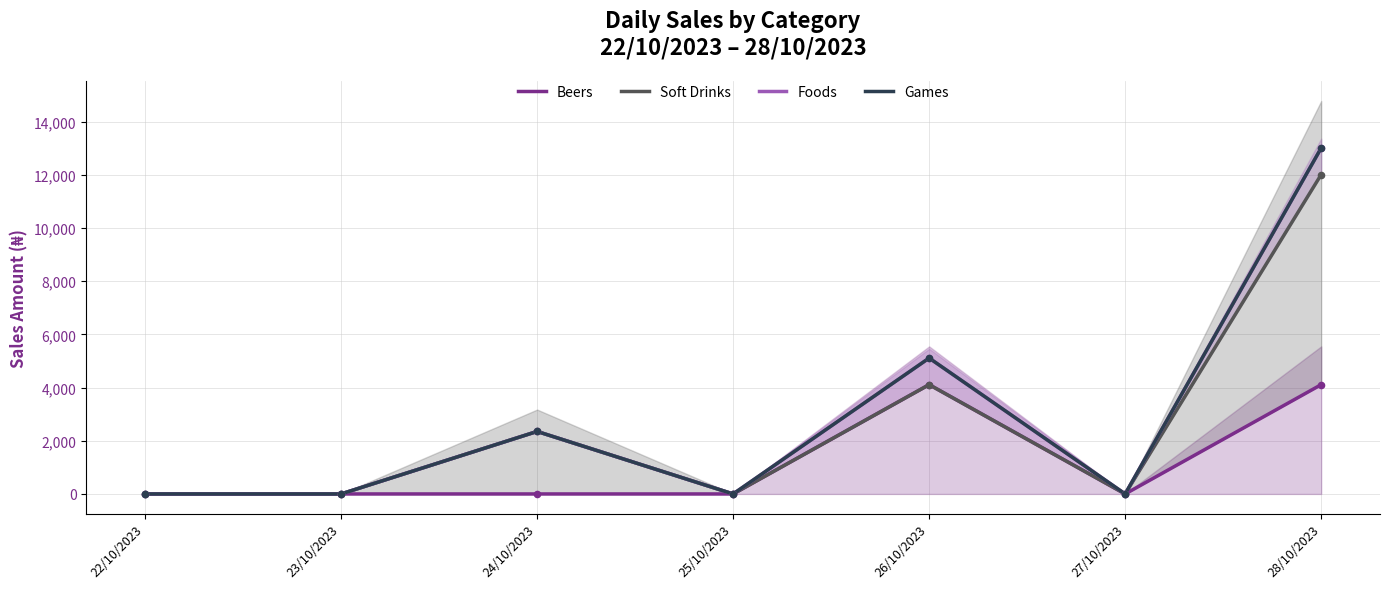

At how many categories does at least one series exceed 9556?

1